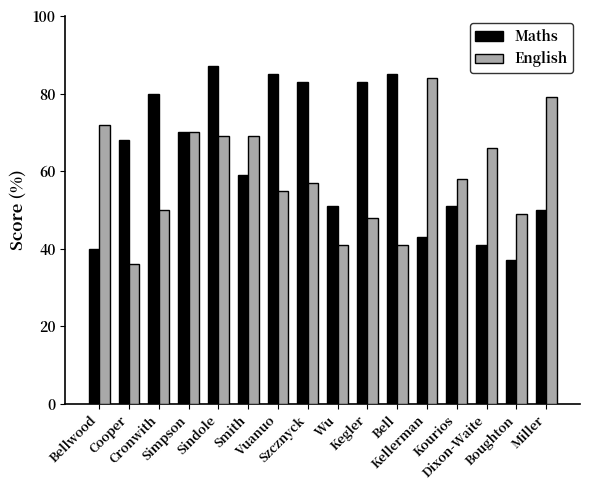

Is the value of English at Vuanuo greater than the value of Maths at Sindole?

No